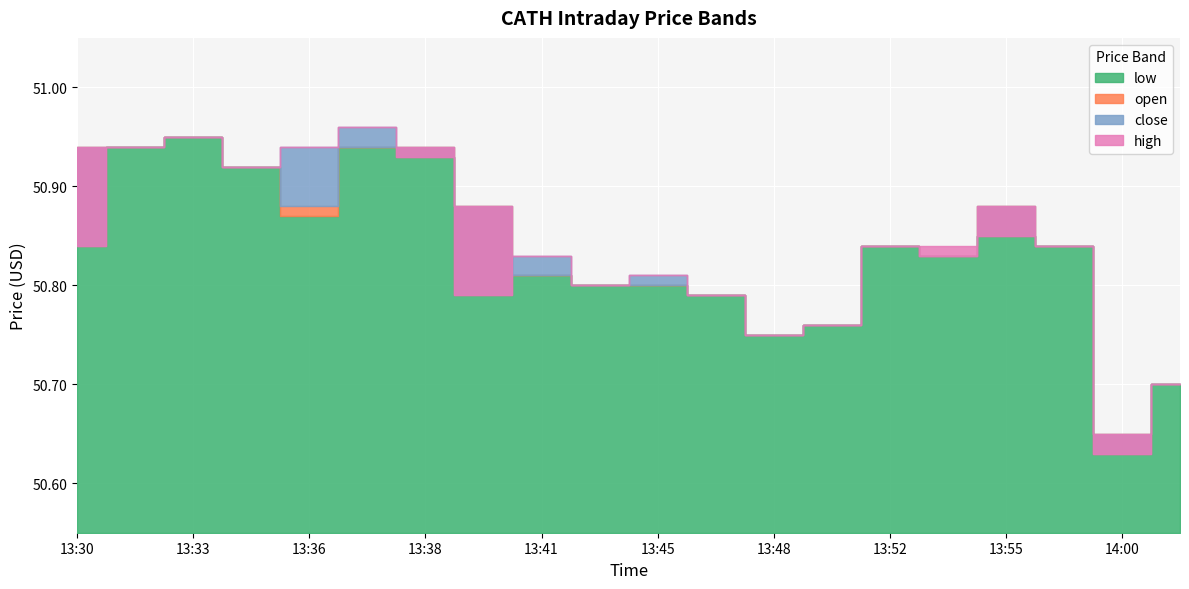

Reading right to left, what are all the values shown in this chart?

low: 14:01=50.7	14:00=50.6	13:57=50.8	13:55=50.9	13:53=50.8	13:52=50.8	13:51=50.8	13:48=50.8	13:46=50.8	13:45=50.8	13:44=50.8	13:41=50.8	13:39=50.8	13:38=50.9	13:37=50.9	13:36=50.9	13:35=50.9	13:33=51.0	13:32=50.9	13:30=50.8
open: 14:01=50.7	14:00=50.6	13:57=50.8	13:55=50.9	13:53=50.8	13:52=50.8	13:51=50.8	13:48=50.8	13:46=50.8	13:45=50.8	13:44=50.8	13:41=50.8	13:39=50.9	13:38=50.9	13:37=50.9	13:36=50.9	13:35=50.9	13:33=51.0	13:32=50.9	13:30=50.9
close: 14:01=50.7	14:00=50.6	13:57=50.8	13:55=50.9	13:53=50.8	13:52=50.8	13:51=50.8	13:48=50.8	13:46=50.8	13:45=50.8	13:44=50.8	13:41=50.8	13:39=50.8	13:38=50.9	13:37=51.0	13:36=50.9	13:35=50.9	13:33=51.0	13:32=50.9	13:30=50.8
high: 14:01=50.7	14:00=50.6	13:57=50.8	13:55=50.9	13:53=50.8	13:52=50.8	13:51=50.8	13:48=50.8	13:46=50.8	13:45=50.8	13:44=50.8	13:41=50.8	13:39=50.9	13:38=50.9	13:37=51.0	13:36=50.9	13:35=50.9	13:33=51.0	13:32=50.9	13:30=50.9